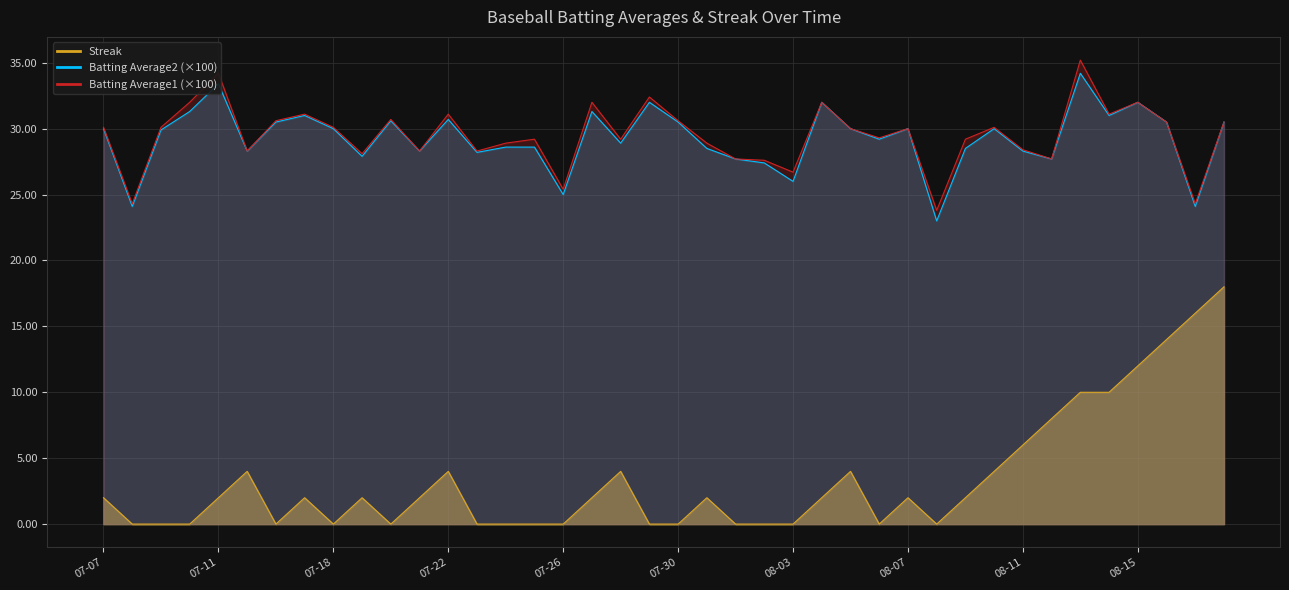

Rank the series at 07-22 from highest to lowest value.

Batting Average1, Batting Average2, Streak